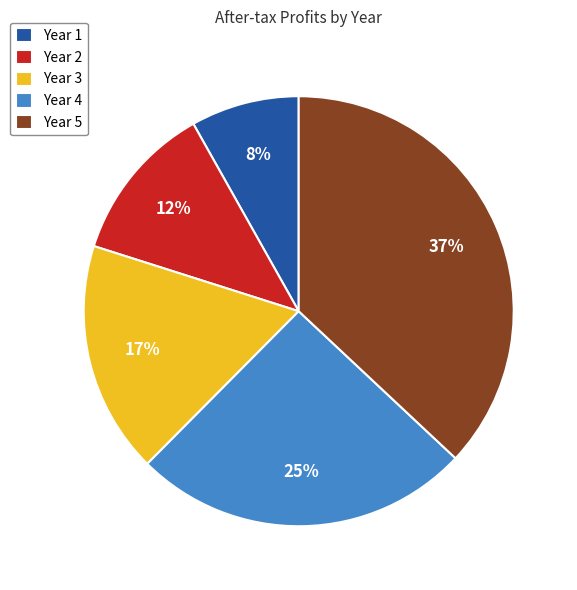

To the nearest percent, what is the difference between the largest and smallest slice percentages?

29%